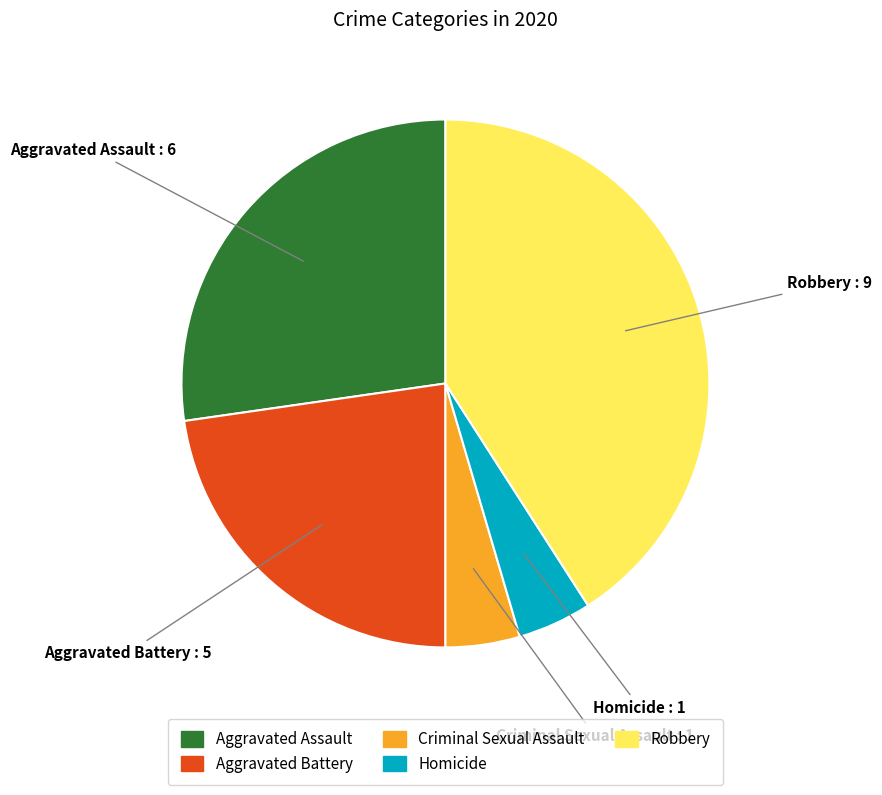

Which slice is the largest?

Robbery